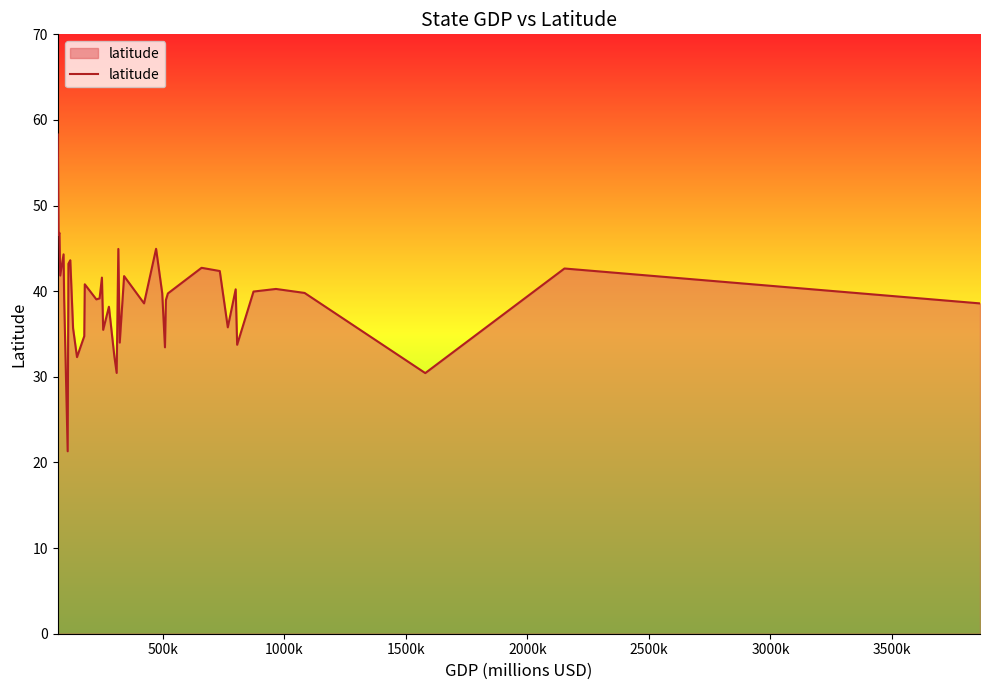

What is the difference between the maximum and minimum values?

37.0